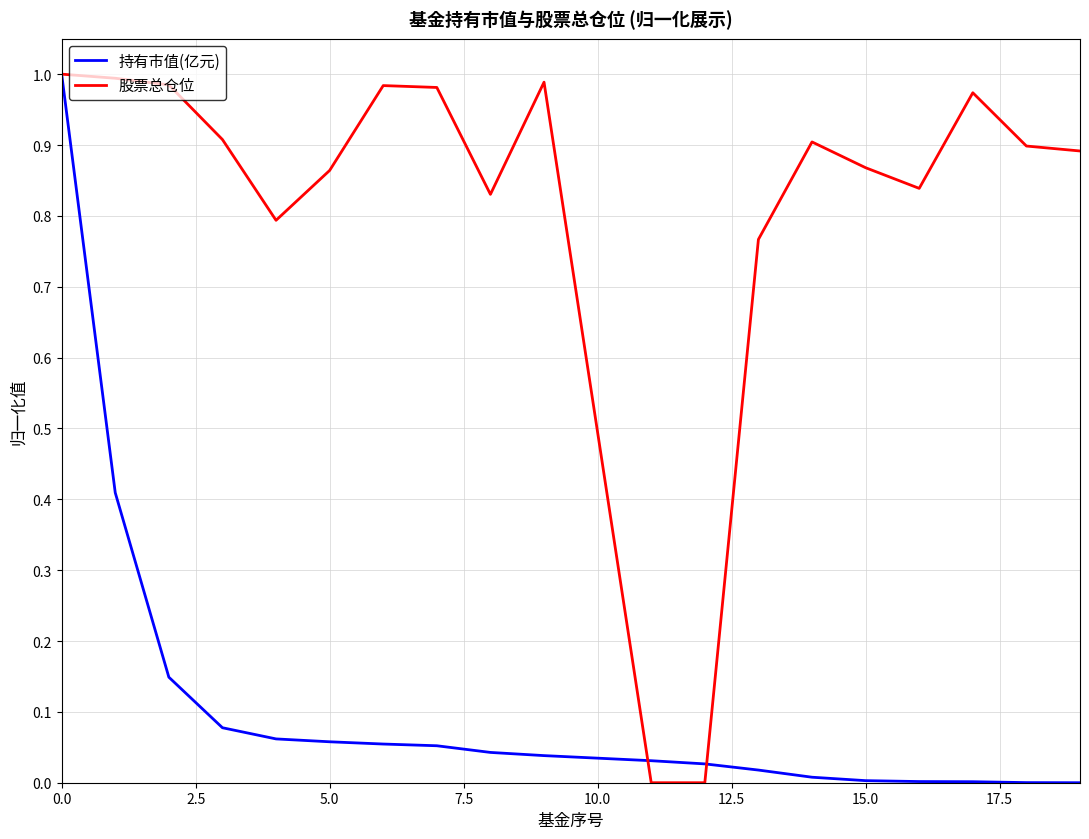

Which series has the largest total across all categories?

股票总仓位